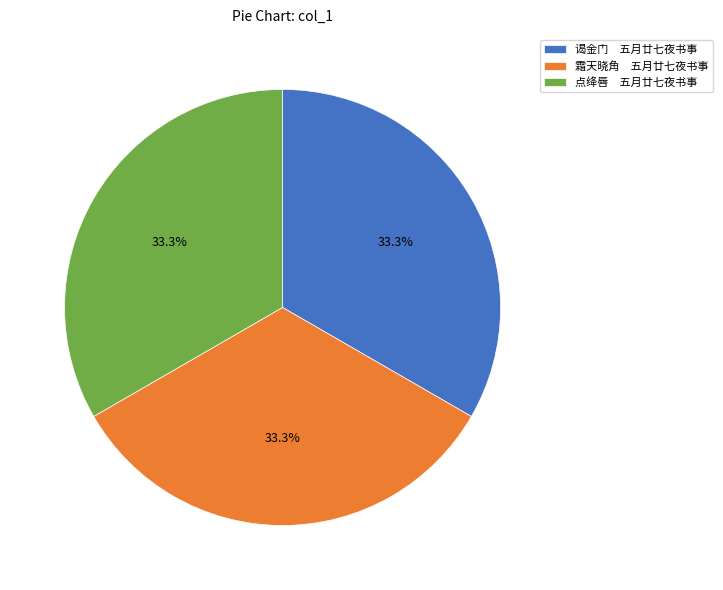

Combined, do 谒金门 五月廿七夜书事 and 点绛唇 五月廿七夜书事 account for over 50%?

Yes